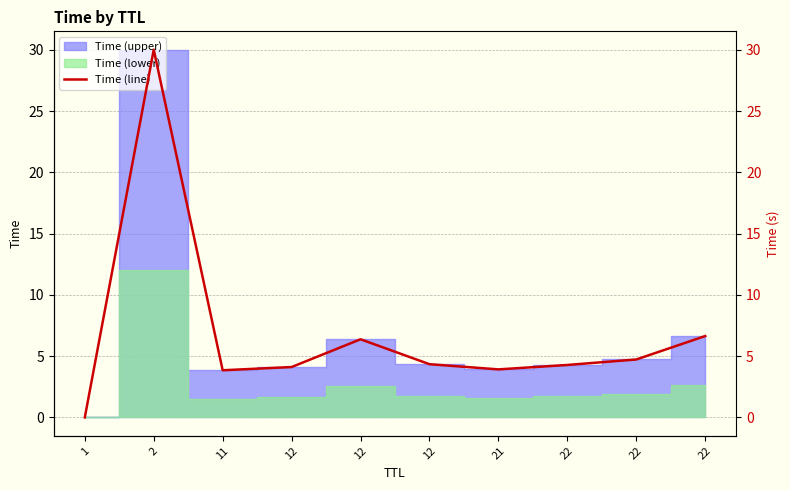

What is the change in value from 12 to 22?

+0.6